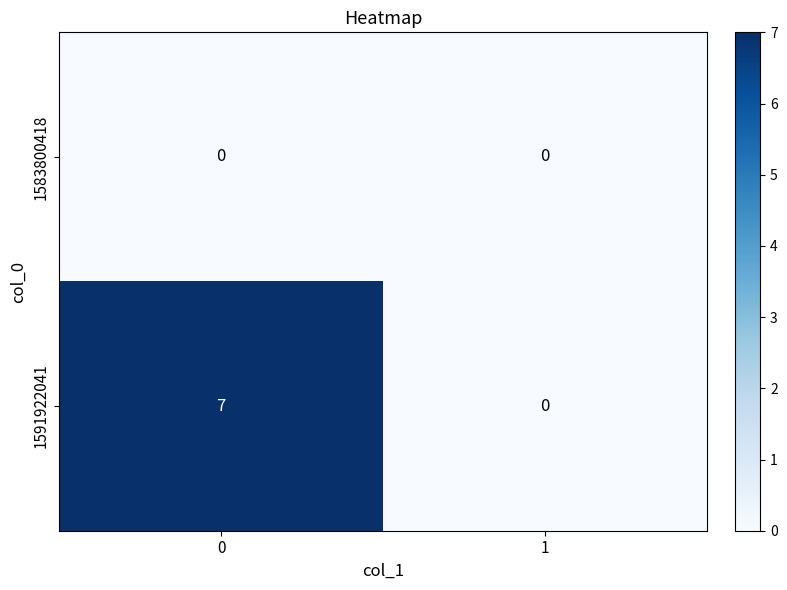

At how many categories does at least one series exceed 3?

1